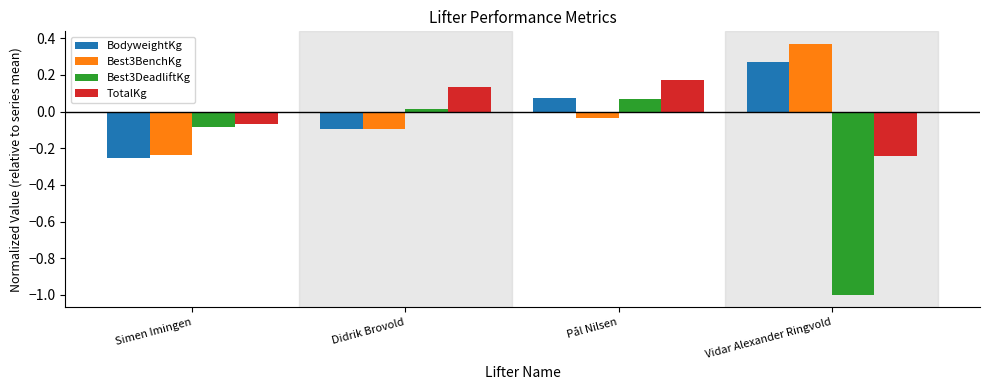

True or false: Best3BenchKg has a value of -0.1 at Simen Imingen.

False